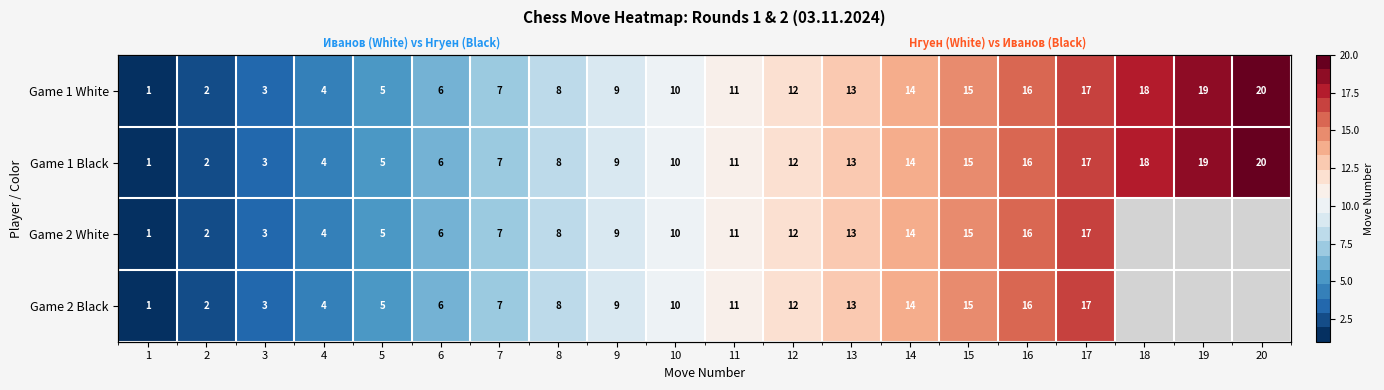

True or false: Game 1 Black has a value of 6.7 at 12.

False